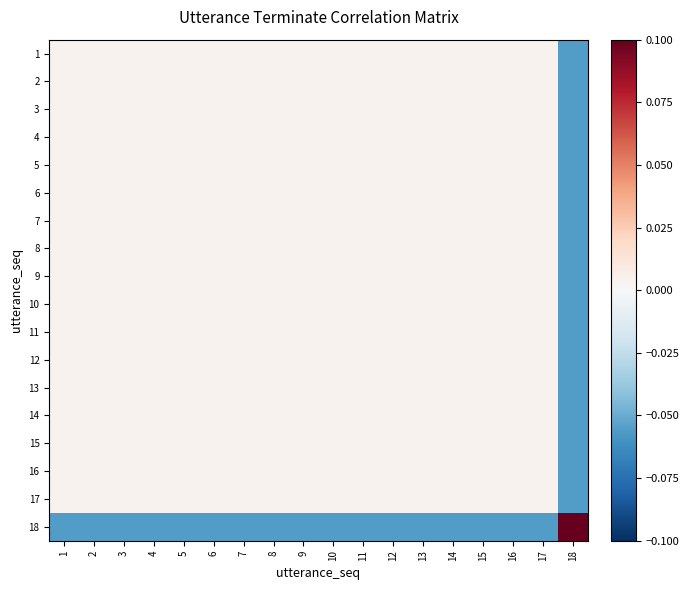

Which has a higher value, 15 or 8?

15